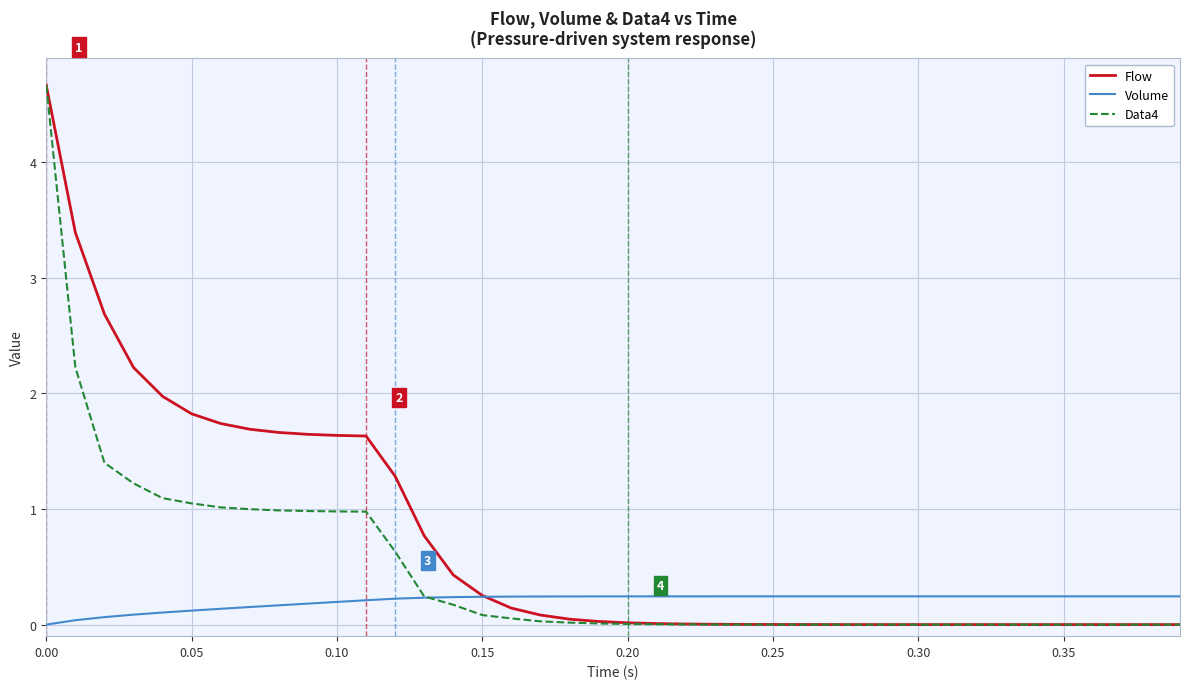

What is the difference between the second highest and minimum values in the Data4 series?

2.2